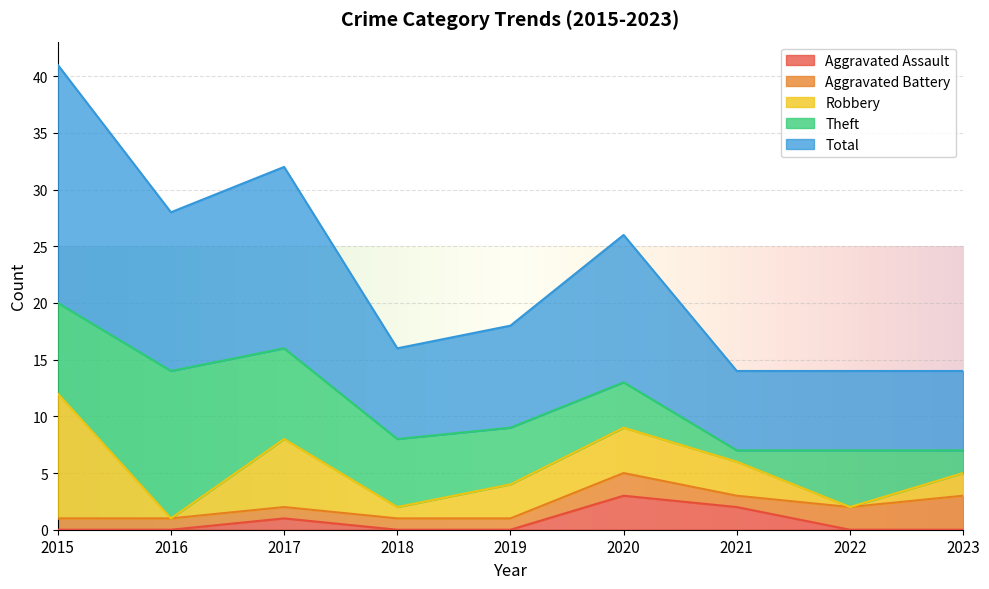

Does the chart display data point markers on the line(s)?

No